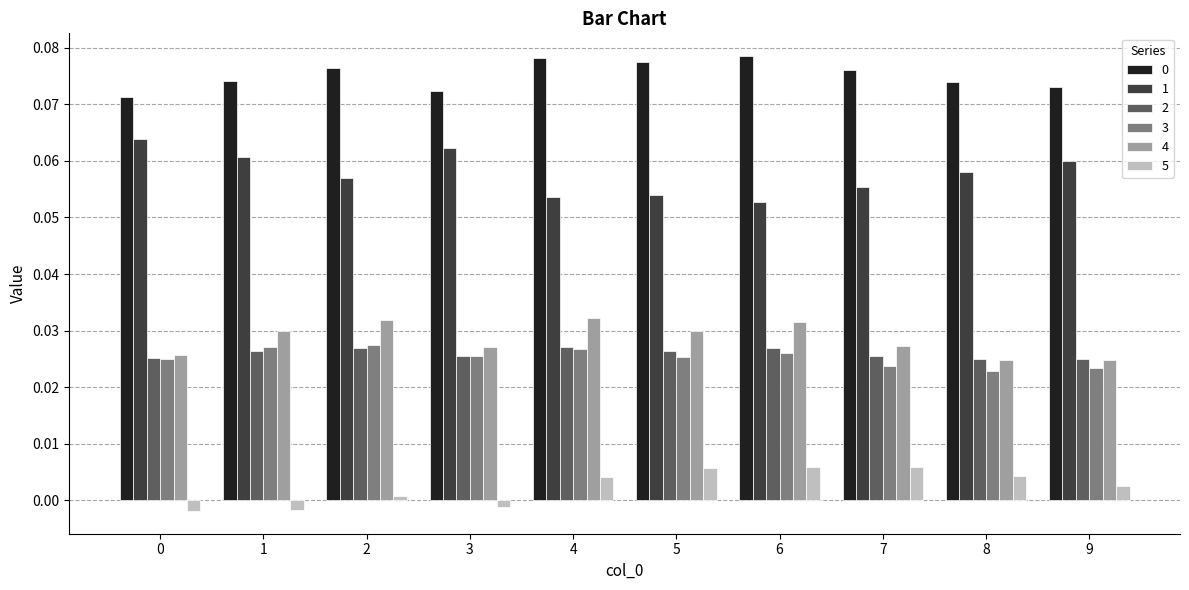

The value of 5 at 4 is 0.0. True or false?

True